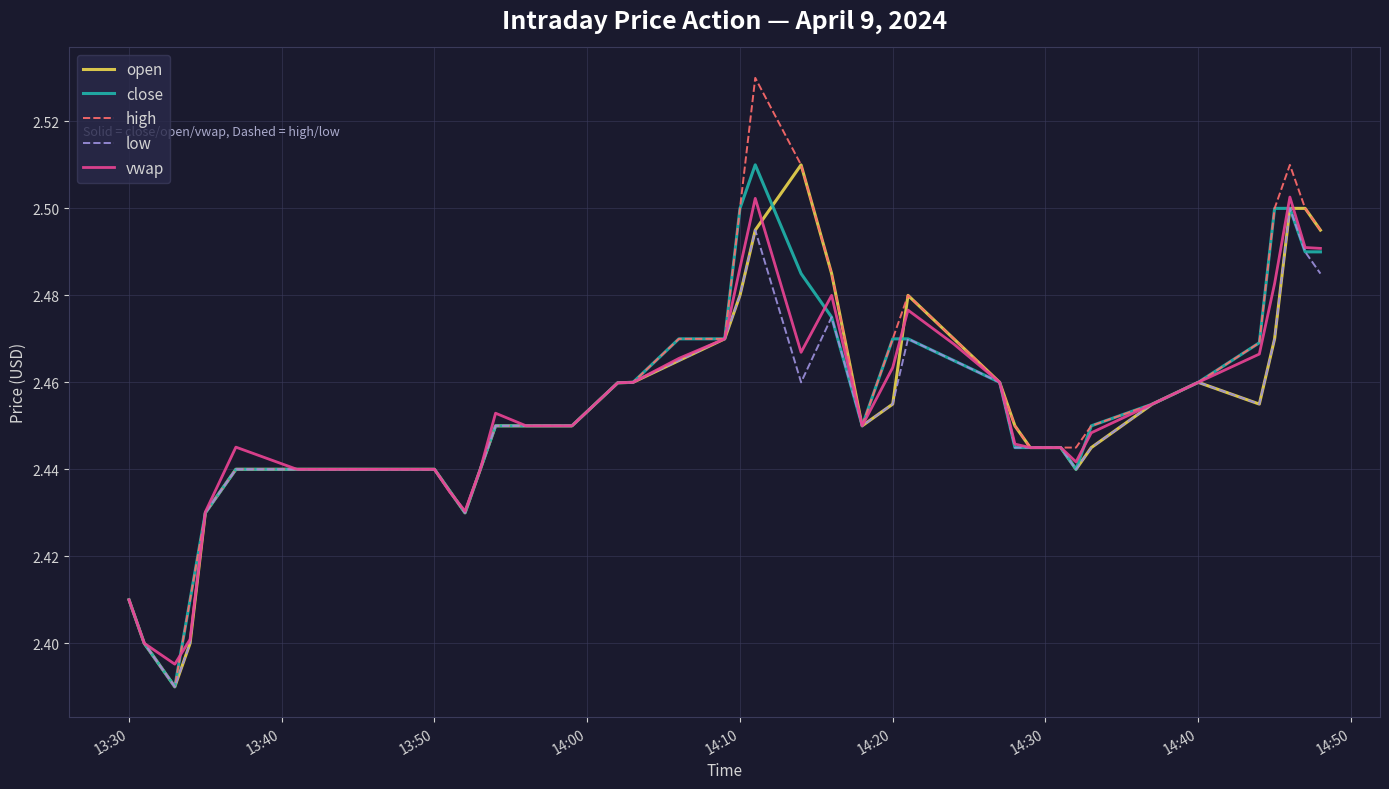

True or false: close has more than 0 points higher than both neighbors.

True